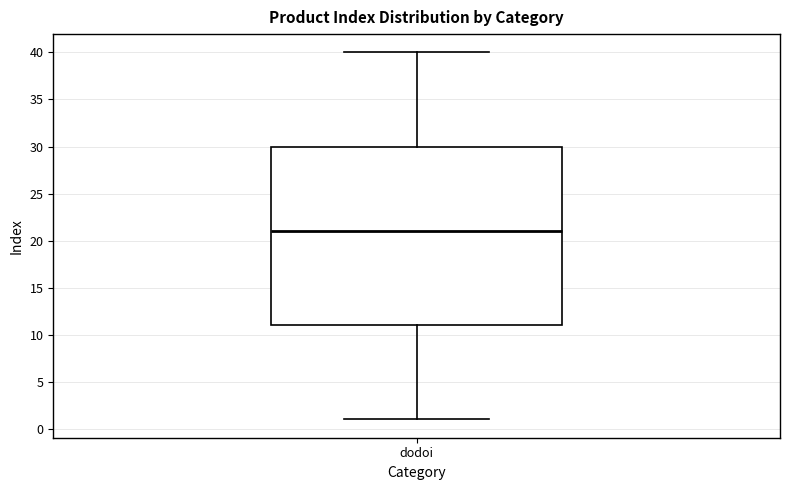

Transcribe this box plot: give where the median line is, the range the box spans, and where the two whiskers end, as read against the y-axis. The values are not printed on the chart, so give them approximately, as read against the axis.

median 21, box 11 to 30, whiskers 1 to 40